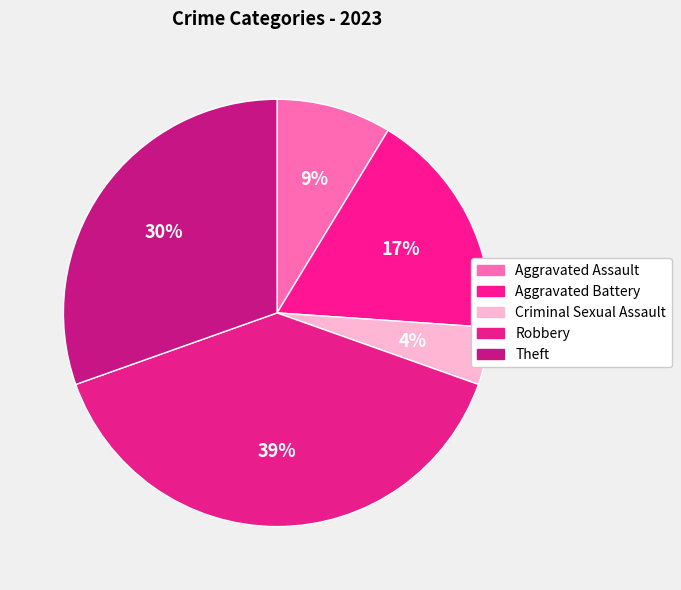

To the nearest percent, what is the difference between the Criminal Sexual Assault and Robbery slice percentages?

35%